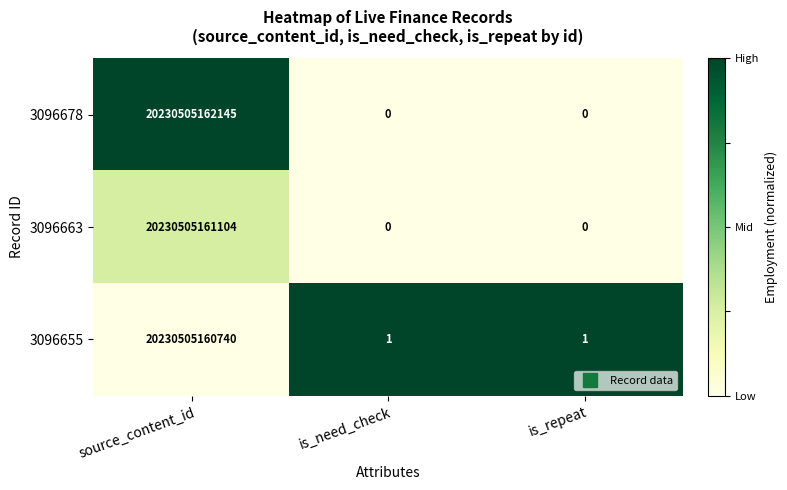

How many 3096678 values are between 0 and 20230505162145?

3